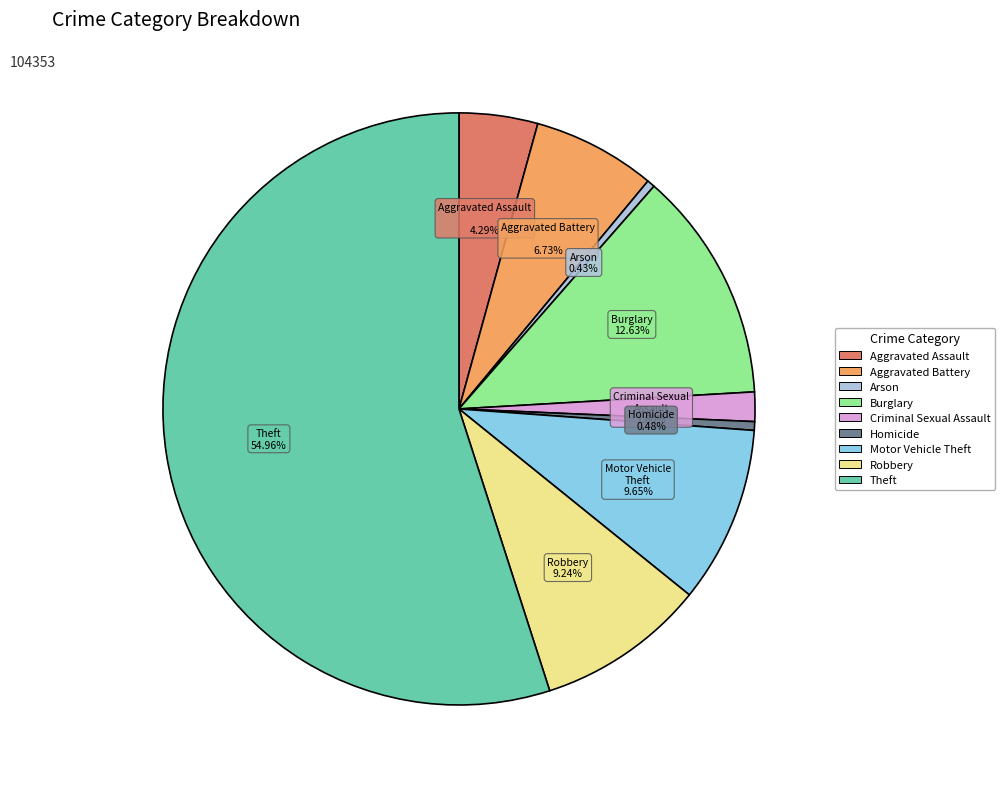

What is the ratio of the value at Burglary to the value at Aggravated Battery?

1.9